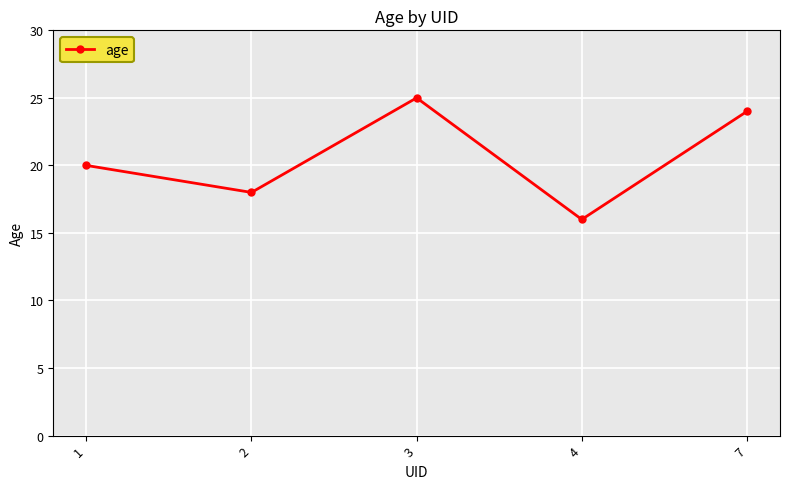

At which label is the value closest to 20?

1